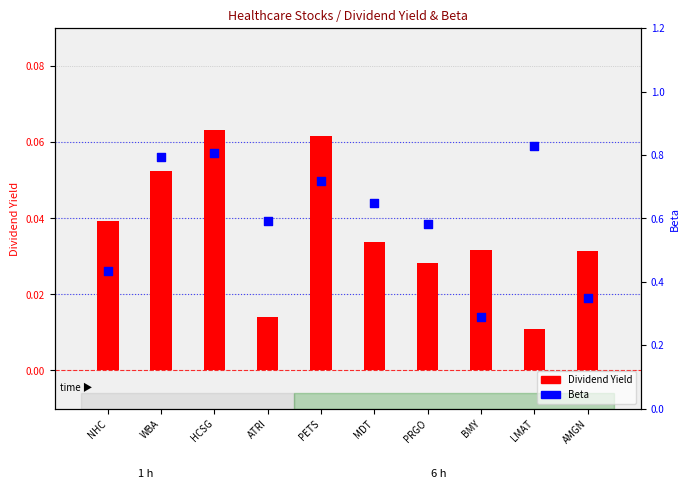

At which category is the sum across all series the highest?

HCSG